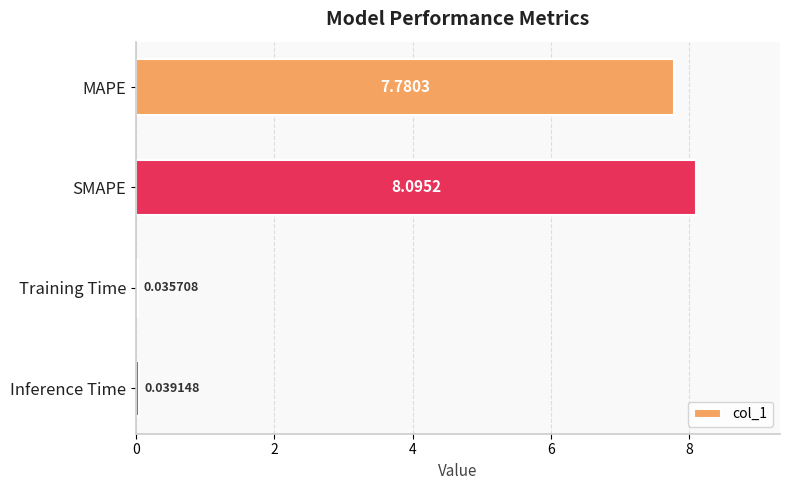

Which has a higher value, Inference Time or MAPE?

MAPE